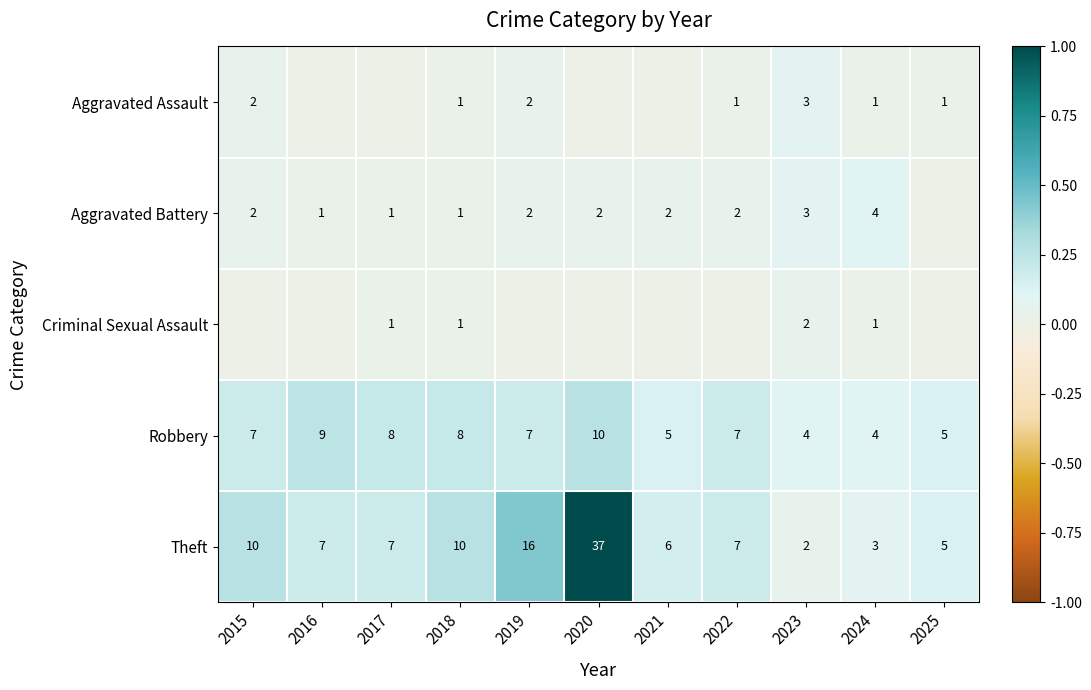

Where does the Theft series first go above 7?

2015